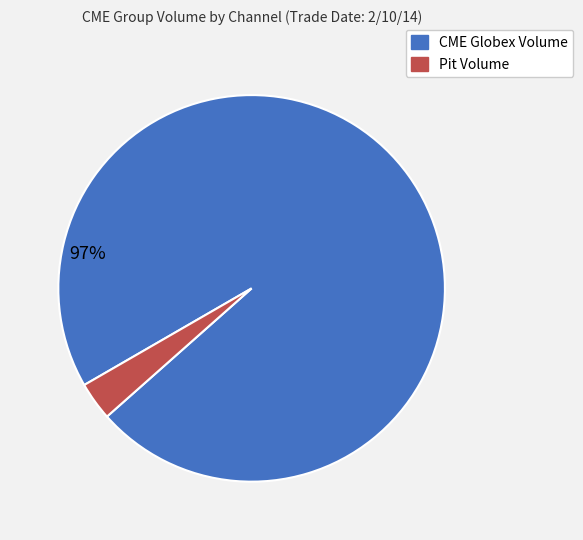

Is there any slice that represents more than half of the pie?

Yes